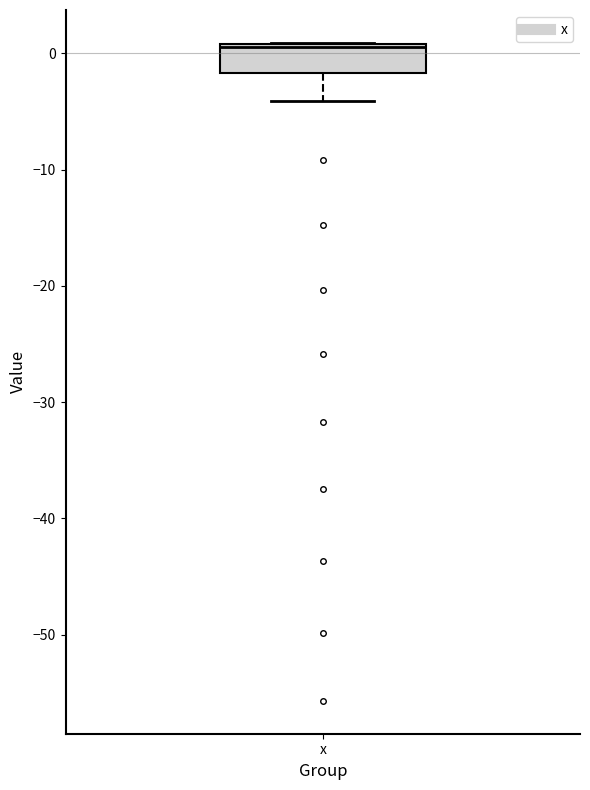

Where is the lower edge of the box for x on the y-axis? The values are not printed on the chart, so give them approximately, as read against the axis.

-2